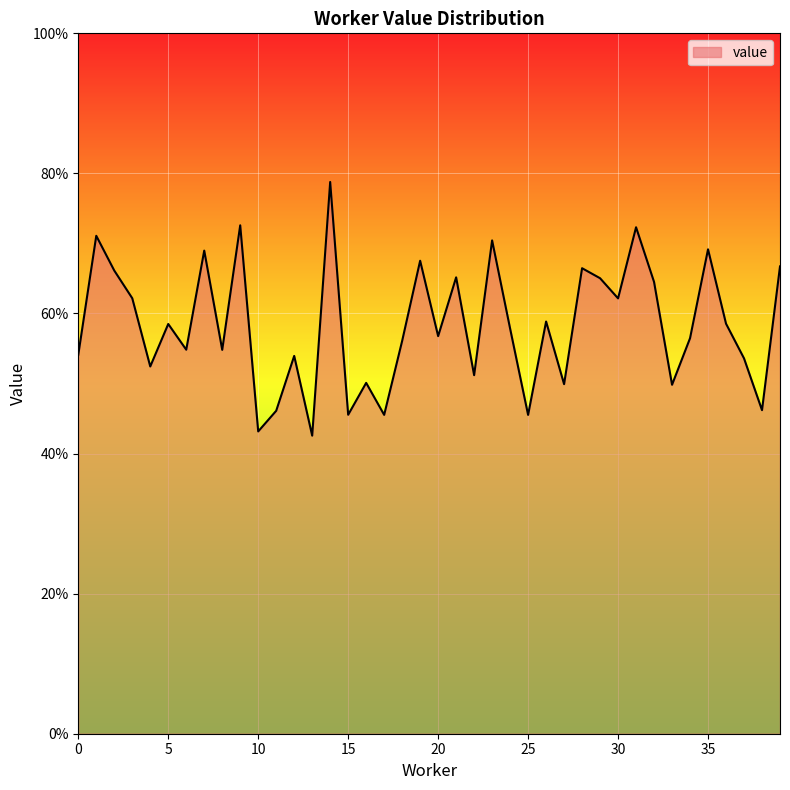

Reading left to right, extract all data points from this chart.

0.5	0.7	0.7	0.6	0.5	0.6	0.5	0.7	0.5	0.7	0.4	0.5	0.5	0.4	0.8	0.5	0.5	0.5	0.6	0.7	0.6	0.7	0.5	0.7	0.6	0.5	0.6	0.5	0.7	0.7	0.6	0.7	0.6	0.5	0.6	0.7	0.6	0.5	0.5	0.7